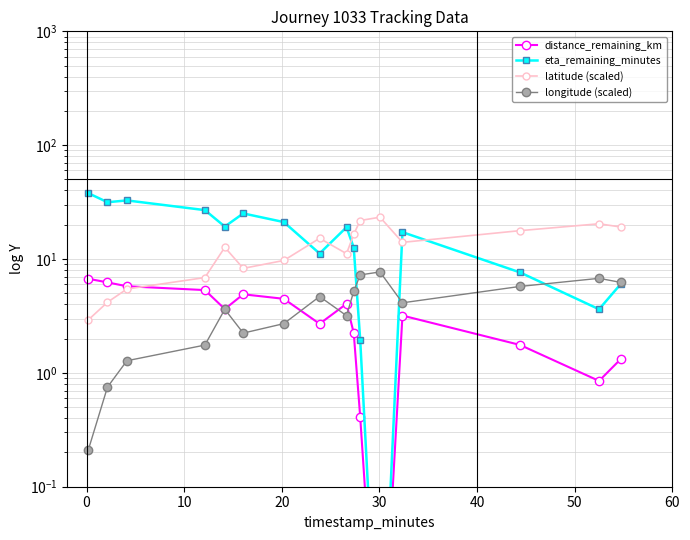

Which series has the widest spread of values?

eta_remaining_minutes